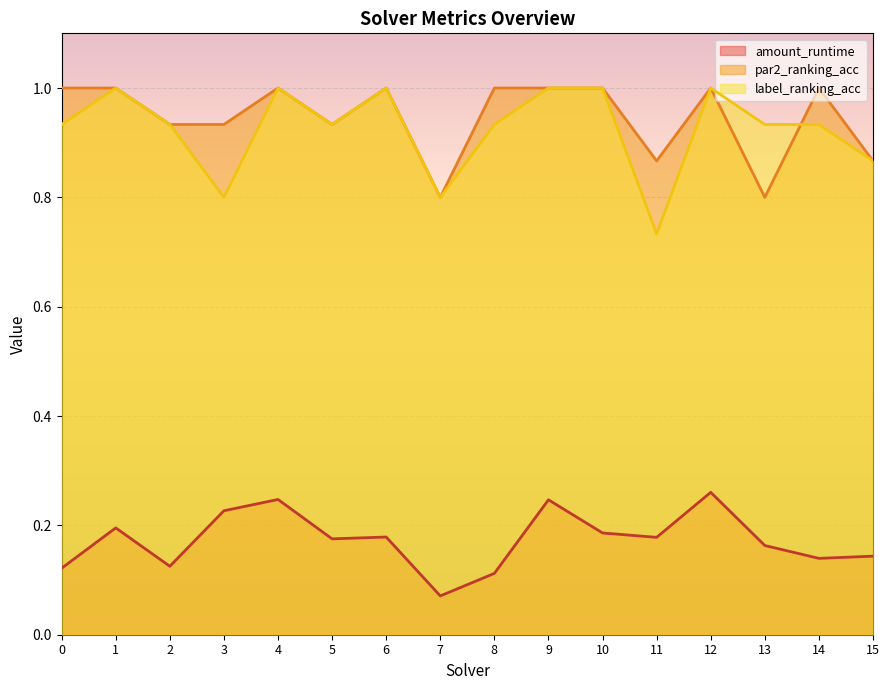

Reading left to right, list all the values displayed in this chart.

amount_runtime: 0=0.1	1=0.2	2=0.1	3=0.2	4=0.2	5=0.2	6=0.2	7=0.1	8=0.1	9=0.2	10=0.2	11=0.2	12=0.3	13=0.2	14=0.1	15=0.1
par2_ranking_acc: 0=1.0	1=1.0	2=0.9	3=0.9	4=1.0	5=0.9	6=1.0	7=0.8	8=1.0	9=1.0	10=1.0	11=0.9	12=1.0	13=0.8	14=1.0	15=0.9
label_ranking_acc: 0=0.9	1=1.0	2=0.9	3=0.8	4=1.0	5=0.9	6=1.0	7=0.8	8=0.9	9=1.0	10=1.0	11=0.7	12=1.0	13=0.9	14=0.9	15=0.9